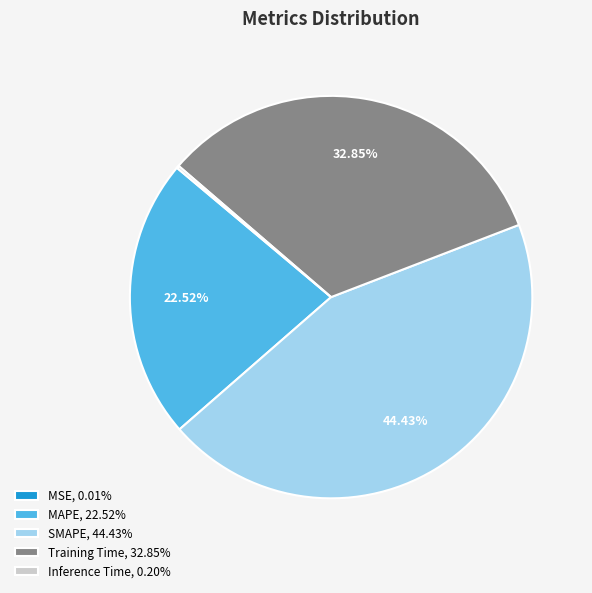

Approximately how many times larger is the value at MAPE, 22.52% compared to Training Time, 32.85%?

0.7